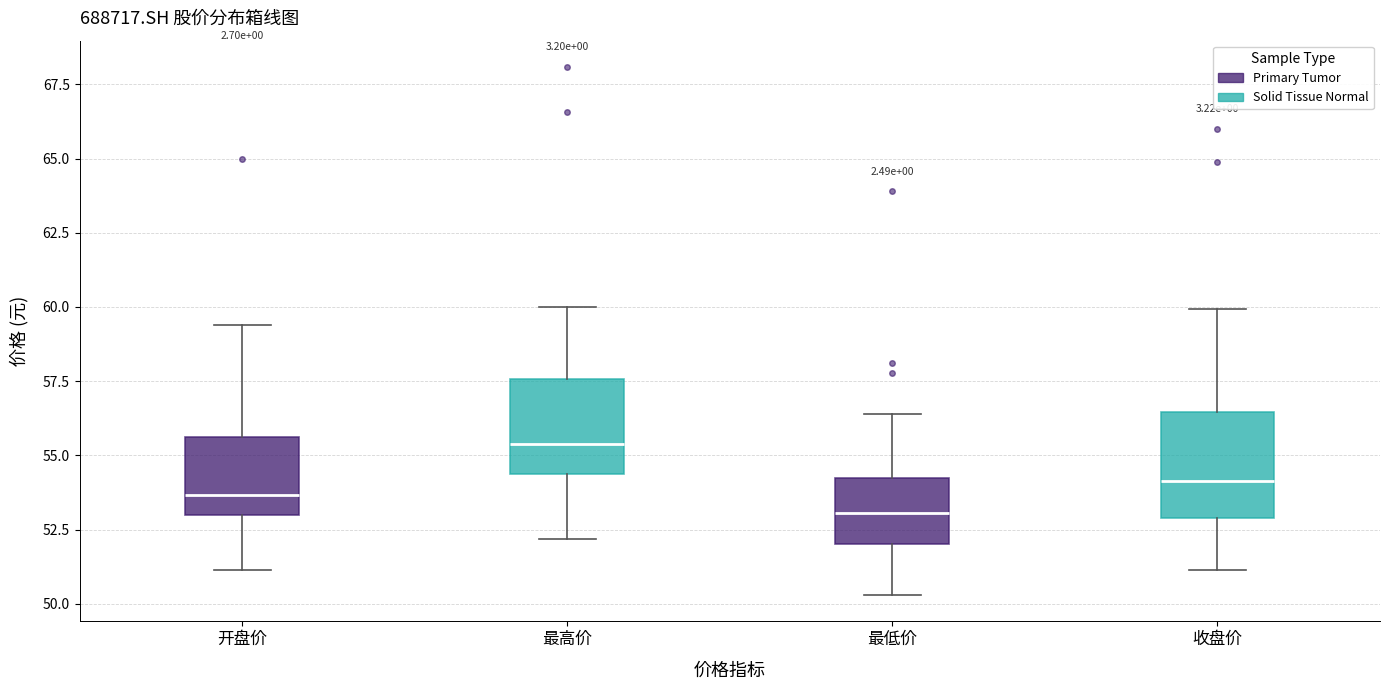

Reading left to right, transcribe this box plot: for each box, give where its median line is, the range the box spans, and where its two whiskers end, as read against the y-axis. The values are not printed on the chart, so give them approximately, as read against the axis.

开盘价: median 53.5, box 53.0 to 55.5, whiskers 51.0 to 59.5
最高价: median 55.5, box 54.5 to 57.5, whiskers 52.0 to 60.0
最低价: median 53.0, box 52.0 to 54.5, whiskers 50.5 to 56.5
收盘价: median 54.0, box 53.0 to 56.5, whiskers 51.0 to 60.0